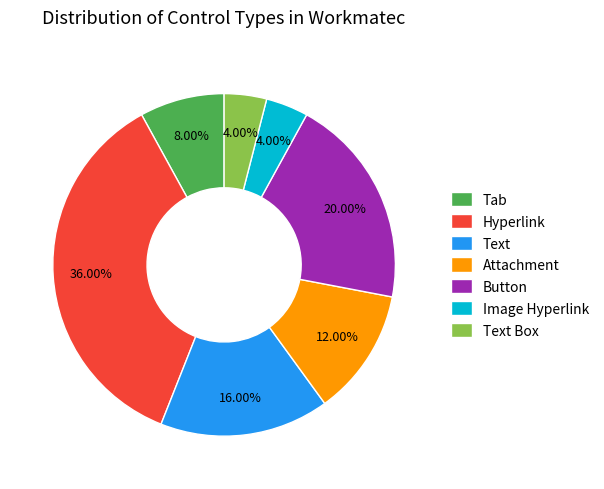

What percentage is the Button slice, to the nearest percent?

20%